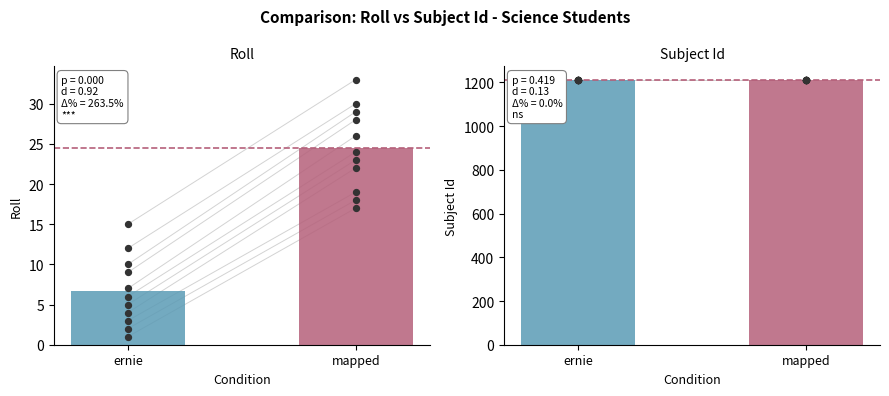

At which category is the sum across all series the highest?

mapped